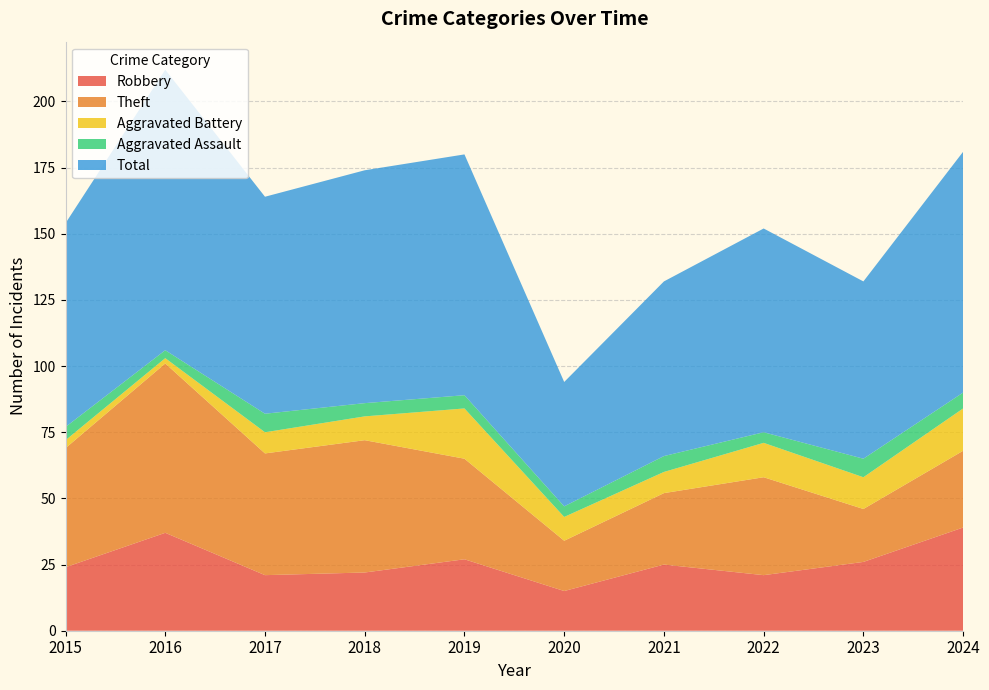

Reading left to right, transcribe all the data shown in this chart.

Robbery: 2015=24	2016=37	2017=21	2018=22	2019=27	2020=15	2021=25	2022=21	2023=26	2024=39
Theft: 2015=45	2016=64	2017=46	2018=50	2019=38	2020=19	2021=27	2022=37	2023=20	2024=29
Aggravated Battery: 2015=3	2016=2	2017=8	2018=9	2019=19	2020=9	2021=8	2022=13	2023=12	2024=16
Aggravated Assault: 2015=5	2016=3	2017=7	2018=5	2019=5	2020=4	2021=6	2022=4	2023=7	2024=6
Total: 2015=77	2016=106	2017=82	2018=88	2019=91	2020=47	2021=66	2022=77	2023=67	2024=91